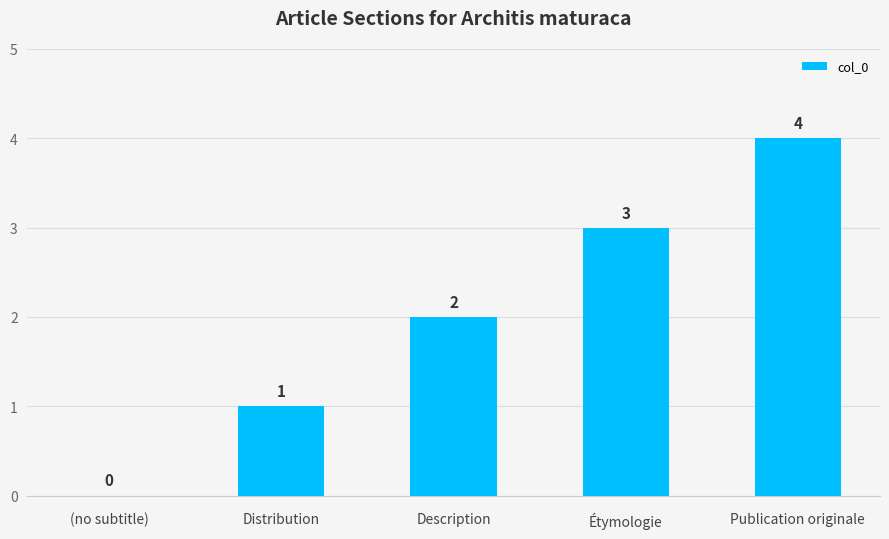

What is the change in value from Description to Publication originale?

+2